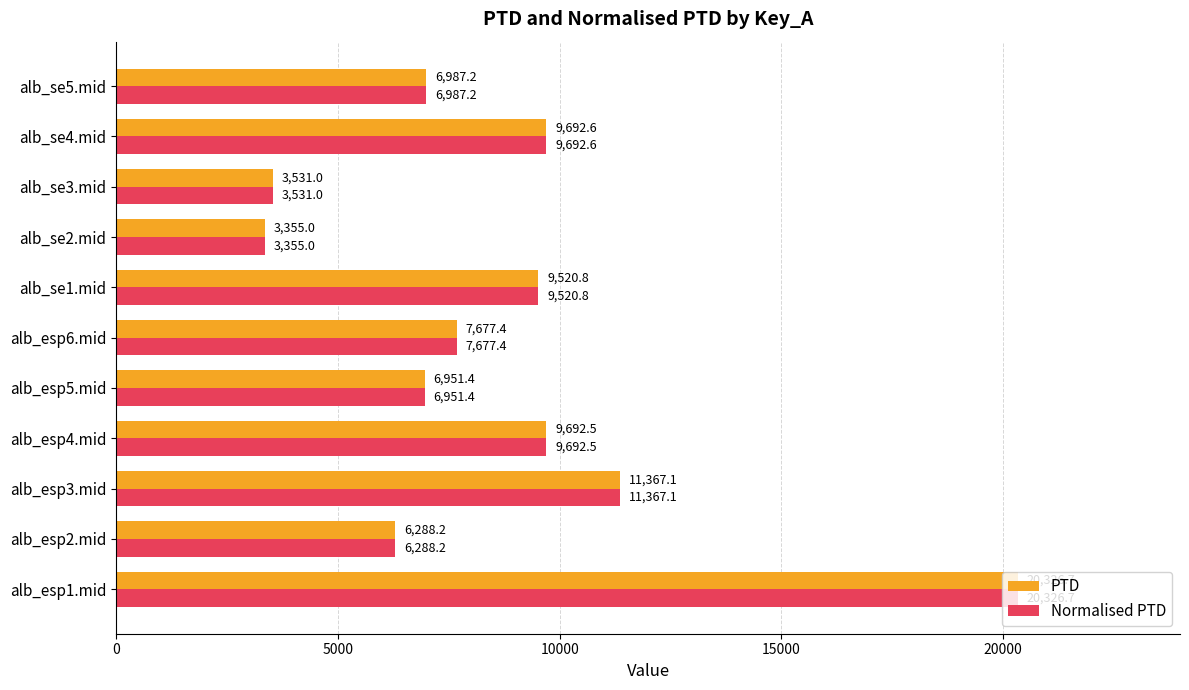

Which category has the lowest value across all series?

alb_se2.mid